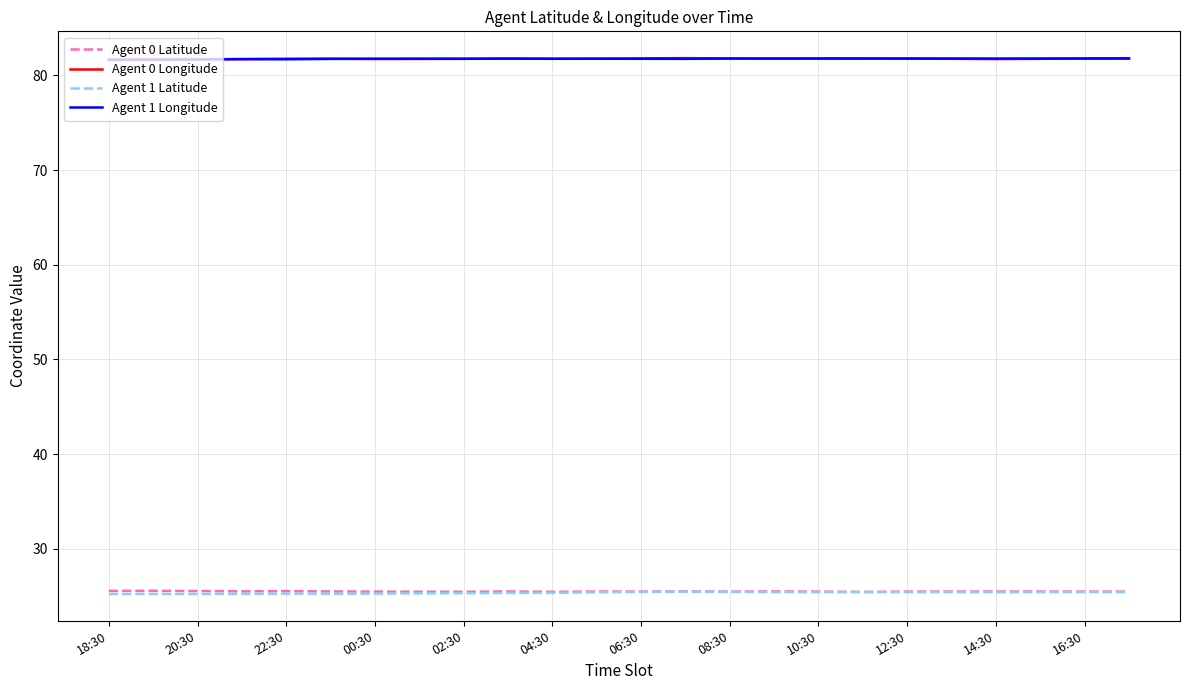

What is the difference between the second highest and minimum values in the Agent 1 Latitude series?

0.2